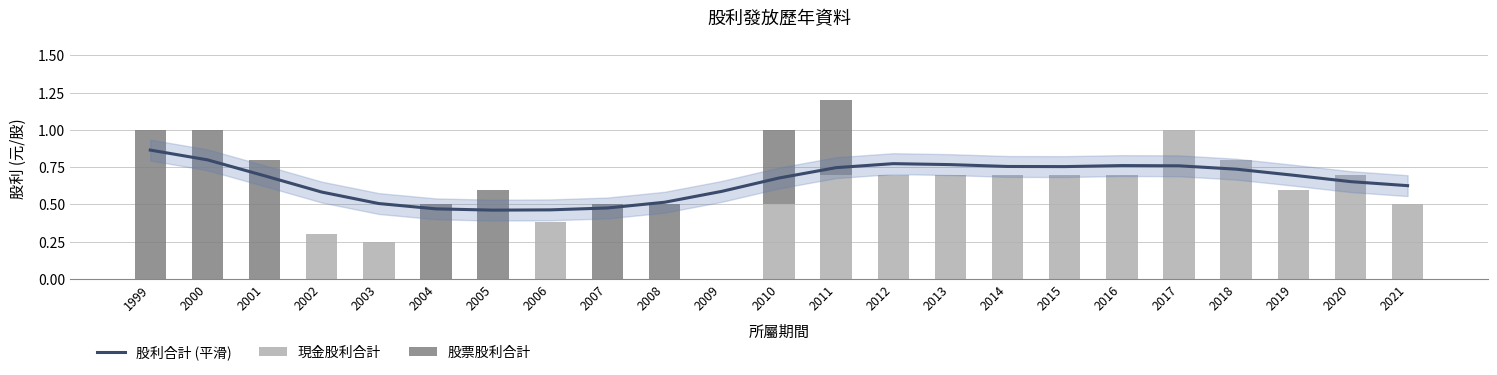

At how many categories does at least one series exceed 0?

23